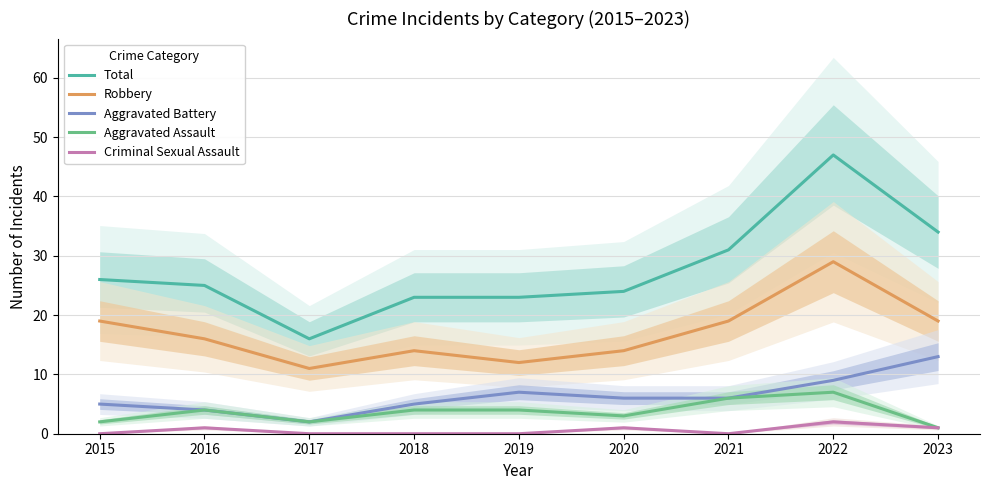

What is the greatest value displayed?

47